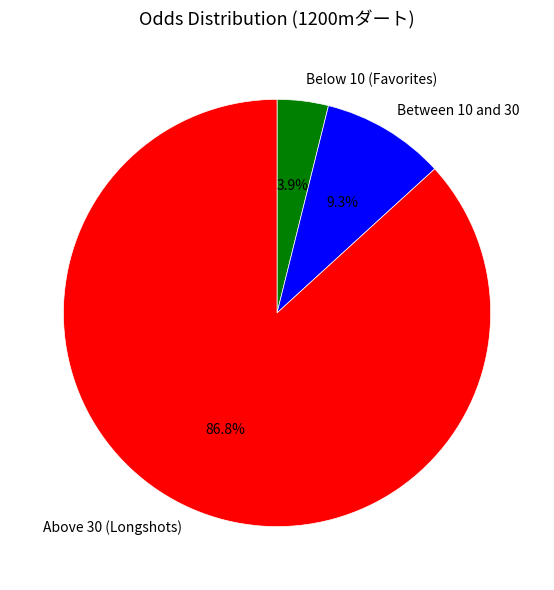

To the nearest percent, what is the average slice percentage?

33%